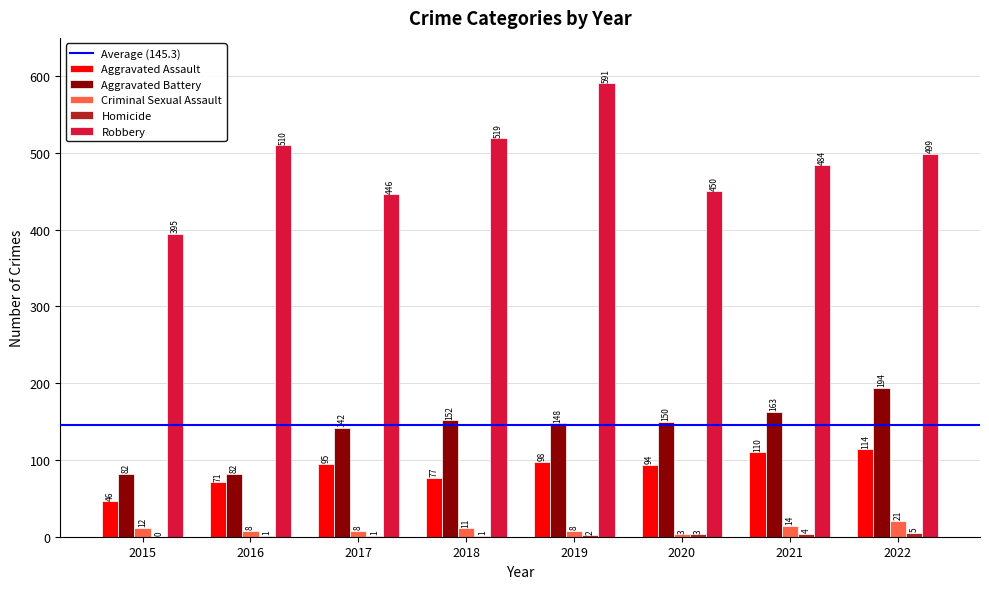

Between 2021 and 2022, which series saw the biggest shift?

Aggravated Battery